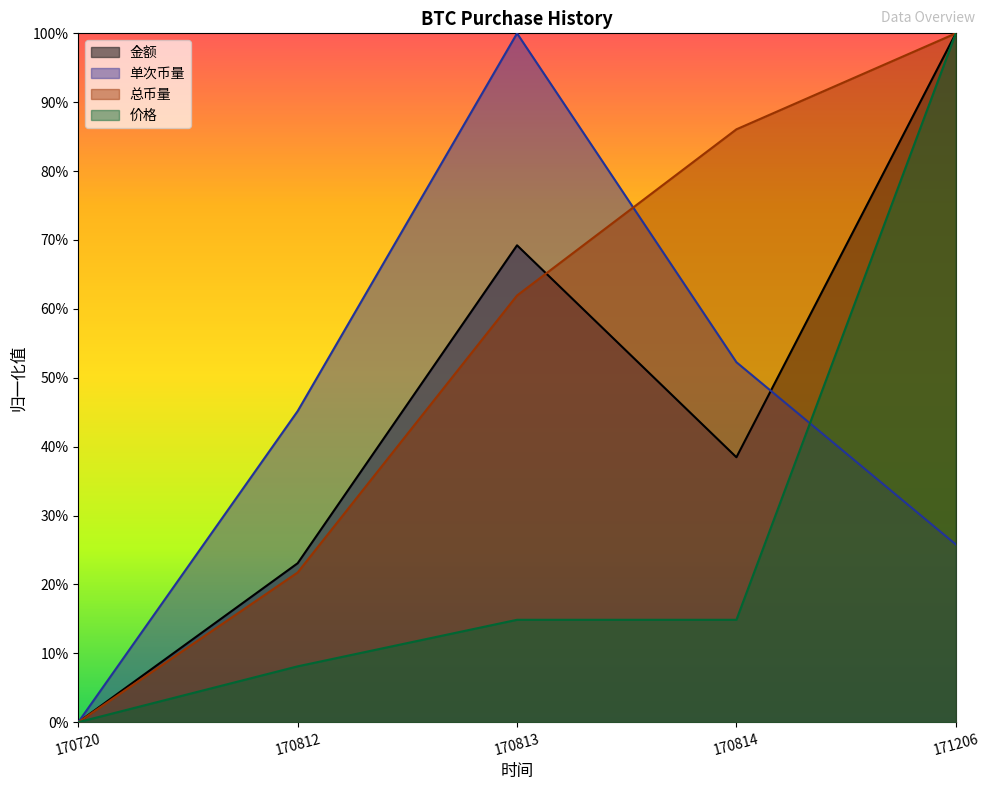

True or false: 金额 has a value of 0.6 at 170720.

False